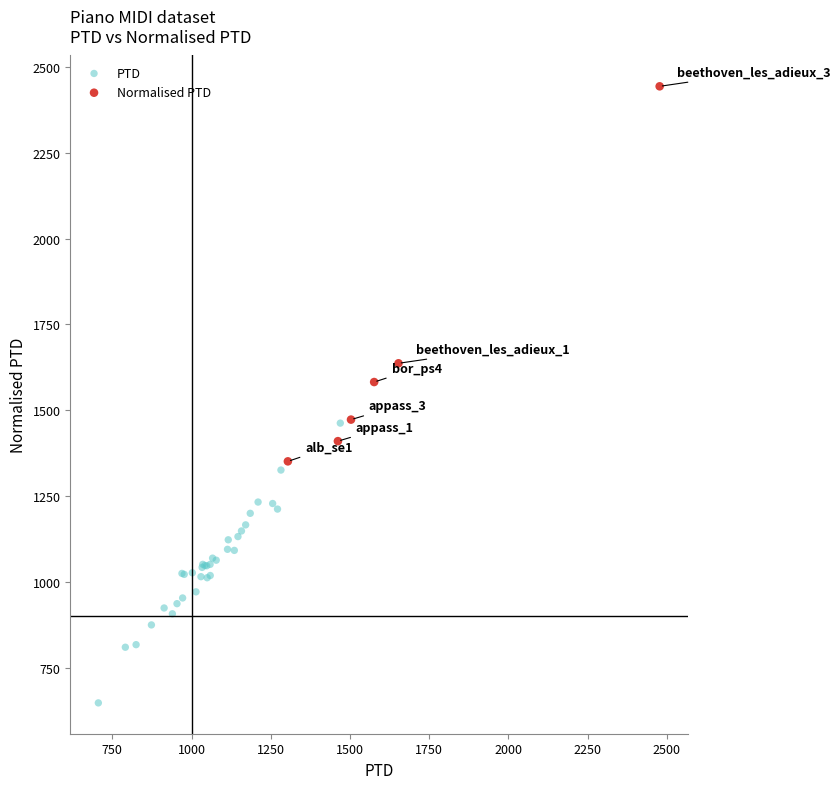

Which series reaches the minimum Y coordinate?

PTD